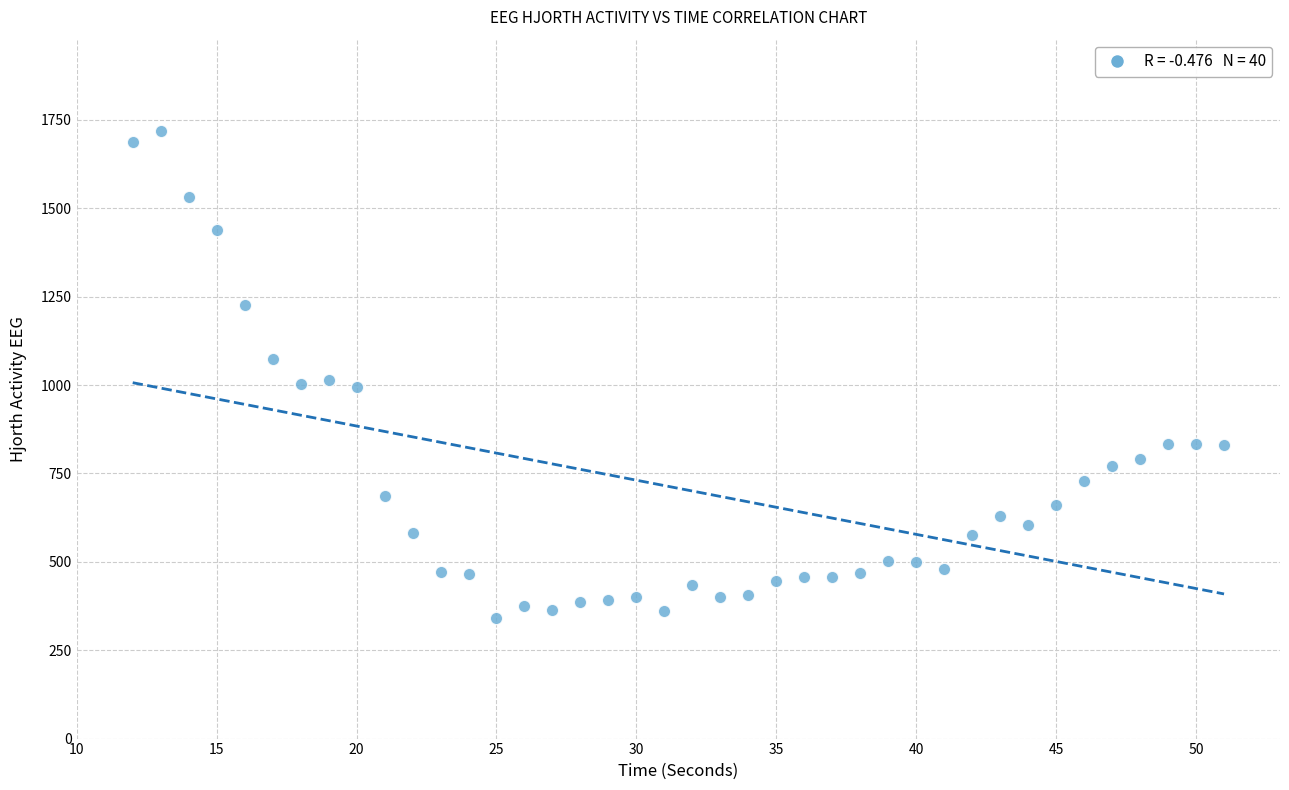

What is the range of X values (max minus min)?

39.0